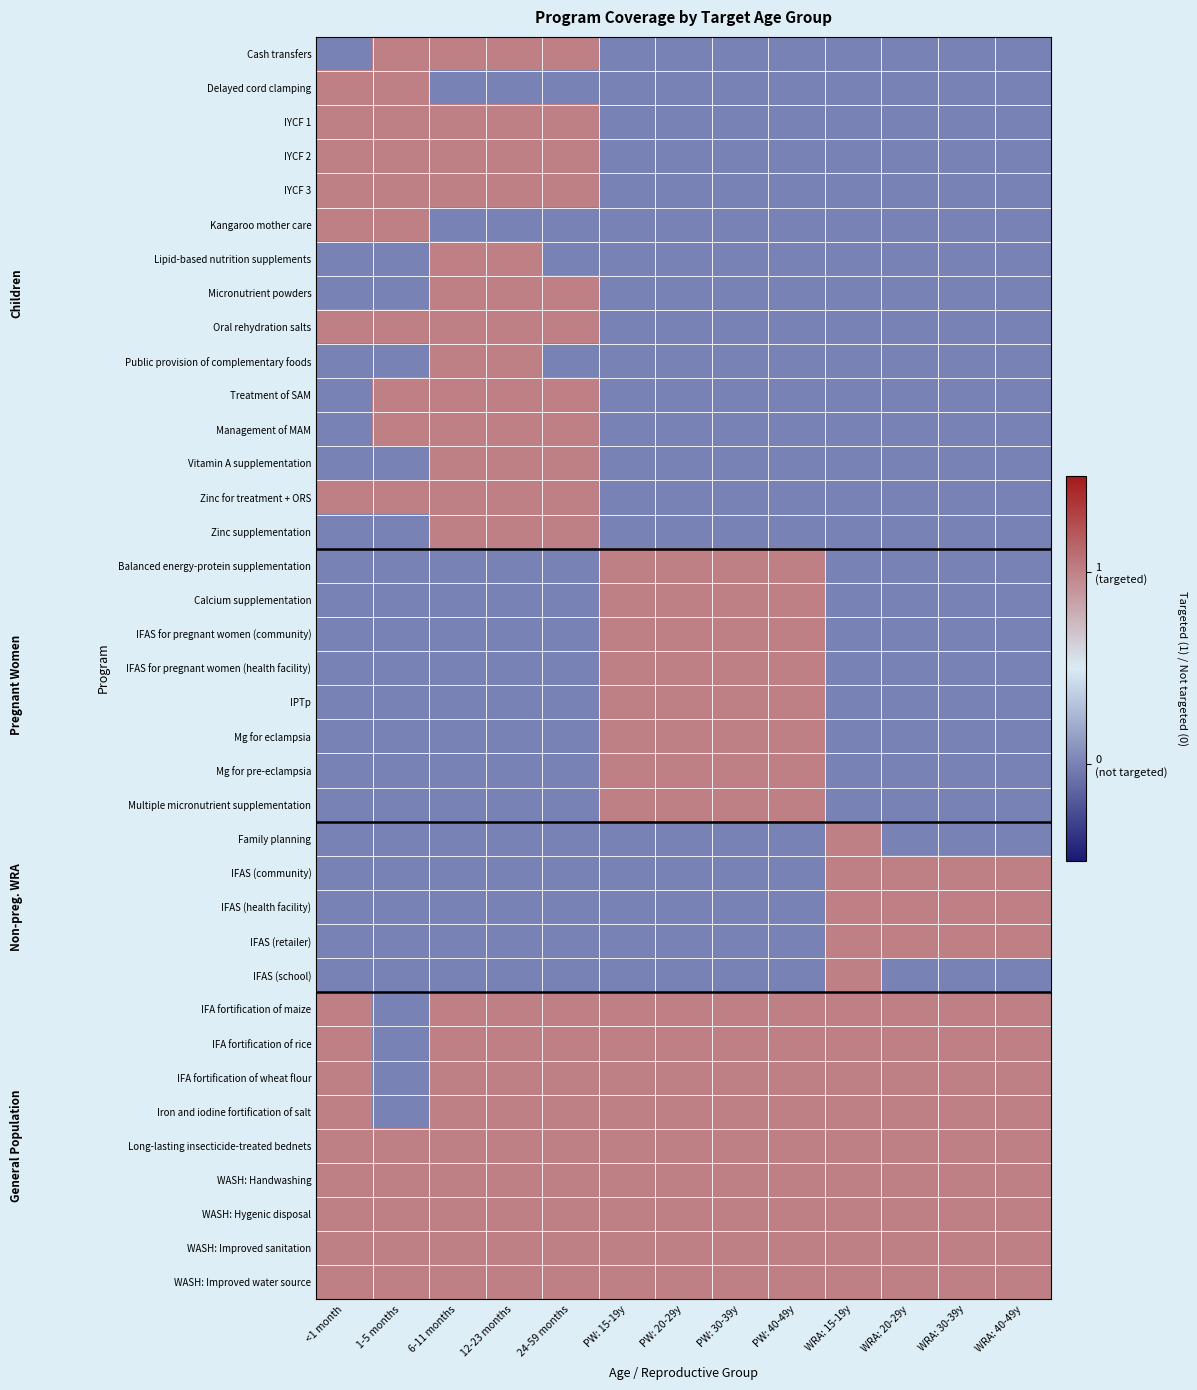

Reading right to left, what are all the values shown in this chart?

Cash transfers: WRA: 40-49y=0	WRA: 30-39y=0	WRA: 20-29y=0	WRA: 15-19y=0	PW: 40-49y=0	PW: 30-39y=0	PW: 20-29y=0	PW: 15-19y=0	24-59 months=1	12-23 months=1	6-11 months=1	1-5 months=1	<1 month=0
Delayed cord clamping: WRA: 40-49y=0	WRA: 30-39y=0	WRA: 20-29y=0	WRA: 15-19y=0	PW: 40-49y=0	PW: 30-39y=0	PW: 20-29y=0	PW: 15-19y=0	24-59 months=0	12-23 months=0	6-11 months=0	1-5 months=1	<1 month=1
IYCF 1: WRA: 40-49y=0	WRA: 30-39y=0	WRA: 20-29y=0	WRA: 15-19y=0	PW: 40-49y=0	PW: 30-39y=0	PW: 20-29y=0	PW: 15-19y=0	24-59 months=1	12-23 months=1	6-11 months=1	1-5 months=1	<1 month=1
IYCF 2: WRA: 40-49y=0	WRA: 30-39y=0	WRA: 20-29y=0	WRA: 15-19y=0	PW: 40-49y=0	PW: 30-39y=0	PW: 20-29y=0	PW: 15-19y=0	24-59 months=1	12-23 months=1	6-11 months=1	1-5 months=1	<1 month=1
IYCF 3: WRA: 40-49y=0	WRA: 30-39y=0	WRA: 20-29y=0	WRA: 15-19y=0	PW: 40-49y=0	PW: 30-39y=0	PW: 20-29y=0	PW: 15-19y=0	24-59 months=1	12-23 months=1	6-11 months=1	1-5 months=1	<1 month=1
Kangaroo mother care: WRA: 40-49y=0	WRA: 30-39y=0	WRA: 20-29y=0	WRA: 15-19y=0	PW: 40-49y=0	PW: 30-39y=0	PW: 20-29y=0	PW: 15-19y=0	24-59 months=0	12-23 months=0	6-11 months=0	1-5 months=1	<1 month=1
Lipid-based nutrition supplements: WRA: 40-49y=0	WRA: 30-39y=0	WRA: 20-29y=0	WRA: 15-19y=0	PW: 40-49y=0	PW: 30-39y=0	PW: 20-29y=0	PW: 15-19y=0	24-59 months=0	12-23 months=1	6-11 months=1	1-5 months=0	<1 month=0
Micronutrient powders: WRA: 40-49y=0	WRA: 30-39y=0	WRA: 20-29y=0	WRA: 15-19y=0	PW: 40-49y=0	PW: 30-39y=0	PW: 20-29y=0	PW: 15-19y=0	24-59 months=1	12-23 months=1	6-11 months=1	1-5 months=0	<1 month=0
Oral rehydration salts: WRA: 40-49y=0	WRA: 30-39y=0	WRA: 20-29y=0	WRA: 15-19y=0	PW: 40-49y=0	PW: 30-39y=0	PW: 20-29y=0	PW: 15-19y=0	24-59 months=1	12-23 months=1	6-11 months=1	1-5 months=1	<1 month=1
Public provision of complementary foods: WRA: 40-49y=0	WRA: 30-39y=0	WRA: 20-29y=0	WRA: 15-19y=0	PW: 40-49y=0	PW: 30-39y=0	PW: 20-29y=0	PW: 15-19y=0	24-59 months=0	12-23 months=1	6-11 months=1	1-5 months=0	<1 month=0
Treatment of SAM: WRA: 40-49y=0	WRA: 30-39y=0	WRA: 20-29y=0	WRA: 15-19y=0	PW: 40-49y=0	PW: 30-39y=0	PW: 20-29y=0	PW: 15-19y=0	24-59 months=1	12-23 months=1	6-11 months=1	1-5 months=1	<1 month=0
Management of MAM: WRA: 40-49y=0	WRA: 30-39y=0	WRA: 20-29y=0	WRA: 15-19y=0	PW: 40-49y=0	PW: 30-39y=0	PW: 20-29y=0	PW: 15-19y=0	24-59 months=1	12-23 months=1	6-11 months=1	1-5 months=1	<1 month=0
Vitamin A supplementation: WRA: 40-49y=0	WRA: 30-39y=0	WRA: 20-29y=0	WRA: 15-19y=0	PW: 40-49y=0	PW: 30-39y=0	PW: 20-29y=0	PW: 15-19y=0	24-59 months=1	12-23 months=1	6-11 months=1	1-5 months=0	<1 month=0
Zinc for treatment + ORS: WRA: 40-49y=0	WRA: 30-39y=0	WRA: 20-29y=0	WRA: 15-19y=0	PW: 40-49y=0	PW: 30-39y=0	PW: 20-29y=0	PW: 15-19y=0	24-59 months=1	12-23 months=1	6-11 months=1	1-5 months=1	<1 month=1
Zinc supplementation: WRA: 40-49y=0	WRA: 30-39y=0	WRA: 20-29y=0	WRA: 15-19y=0	PW: 40-49y=0	PW: 30-39y=0	PW: 20-29y=0	PW: 15-19y=0	24-59 months=1	12-23 months=1	6-11 months=1	1-5 months=0	<1 month=0
Balanced energy-protein supplementation: WRA: 40-49y=0	WRA: 30-39y=0	WRA: 20-29y=0	WRA: 15-19y=0	PW: 40-49y=1	PW: 30-39y=1	PW: 20-29y=1	PW: 15-19y=1	24-59 months=0	12-23 months=0	6-11 months=0	1-5 months=0	<1 month=0
Calcium supplementation: WRA: 40-49y=0	WRA: 30-39y=0	WRA: 20-29y=0	WRA: 15-19y=0	PW: 40-49y=1	PW: 30-39y=1	PW: 20-29y=1	PW: 15-19y=1	24-59 months=0	12-23 months=0	6-11 months=0	1-5 months=0	<1 month=0
IFAS for pregnant women (community): WRA: 40-49y=0	WRA: 30-39y=0	WRA: 20-29y=0	WRA: 15-19y=0	PW: 40-49y=1	PW: 30-39y=1	PW: 20-29y=1	PW: 15-19y=1	24-59 months=0	12-23 months=0	6-11 months=0	1-5 months=0	<1 month=0
IFAS for pregnant women (health facility): WRA: 40-49y=0	WRA: 30-39y=0	WRA: 20-29y=0	WRA: 15-19y=0	PW: 40-49y=1	PW: 30-39y=1	PW: 20-29y=1	PW: 15-19y=1	24-59 months=0	12-23 months=0	6-11 months=0	1-5 months=0	<1 month=0
IPTp: WRA: 40-49y=0	WRA: 30-39y=0	WRA: 20-29y=0	WRA: 15-19y=0	PW: 40-49y=1	PW: 30-39y=1	PW: 20-29y=1	PW: 15-19y=1	24-59 months=0	12-23 months=0	6-11 months=0	1-5 months=0	<1 month=0
Mg for eclampsia: WRA: 40-49y=0	WRA: 30-39y=0	WRA: 20-29y=0	WRA: 15-19y=0	PW: 40-49y=1	PW: 30-39y=1	PW: 20-29y=1	PW: 15-19y=1	24-59 months=0	12-23 months=0	6-11 months=0	1-5 months=0	<1 month=0
Mg for pre-eclampsia: WRA: 40-49y=0	WRA: 30-39y=0	WRA: 20-29y=0	WRA: 15-19y=0	PW: 40-49y=1	PW: 30-39y=1	PW: 20-29y=1	PW: 15-19y=1	24-59 months=0	12-23 months=0	6-11 months=0	1-5 months=0	<1 month=0
Multiple micronutrient supplementation: WRA: 40-49y=0	WRA: 30-39y=0	WRA: 20-29y=0	WRA: 15-19y=0	PW: 40-49y=1	PW: 30-39y=1	PW: 20-29y=1	PW: 15-19y=1	24-59 months=0	12-23 months=0	6-11 months=0	1-5 months=0	<1 month=0
Family planning: WRA: 40-49y=0	WRA: 30-39y=0	WRA: 20-29y=0	WRA: 15-19y=1	PW: 40-49y=0	PW: 30-39y=0	PW: 20-29y=0	PW: 15-19y=0	24-59 months=0	12-23 months=0	6-11 months=0	1-5 months=0	<1 month=0
IFAS (community): WRA: 40-49y=1	WRA: 30-39y=1	WRA: 20-29y=1	WRA: 15-19y=1	PW: 40-49y=0	PW: 30-39y=0	PW: 20-29y=0	PW: 15-19y=0	24-59 months=0	12-23 months=0	6-11 months=0	1-5 months=0	<1 month=0
IFAS (health facility): WRA: 40-49y=1	WRA: 30-39y=1	WRA: 20-29y=1	WRA: 15-19y=1	PW: 40-49y=0	PW: 30-39y=0	PW: 20-29y=0	PW: 15-19y=0	24-59 months=0	12-23 months=0	6-11 months=0	1-5 months=0	<1 month=0
IFAS (retailer): WRA: 40-49y=1	WRA: 30-39y=1	WRA: 20-29y=1	WRA: 15-19y=1	PW: 40-49y=0	PW: 30-39y=0	PW: 20-29y=0	PW: 15-19y=0	24-59 months=0	12-23 months=0	6-11 months=0	1-5 months=0	<1 month=0
IFAS (school): WRA: 40-49y=0	WRA: 30-39y=0	WRA: 20-29y=0	WRA: 15-19y=1	PW: 40-49y=0	PW: 30-39y=0	PW: 20-29y=0	PW: 15-19y=0	24-59 months=0	12-23 months=0	6-11 months=0	1-5 months=0	<1 month=0
IFA fortification of maize: WRA: 40-49y=1	WRA: 30-39y=1	WRA: 20-29y=1	WRA: 15-19y=1	PW: 40-49y=1	PW: 30-39y=1	PW: 20-29y=1	PW: 15-19y=1	24-59 months=1	12-23 months=1	6-11 months=1	1-5 months=0	<1 month=1
IFA fortification of rice: WRA: 40-49y=1	WRA: 30-39y=1	WRA: 20-29y=1	WRA: 15-19y=1	PW: 40-49y=1	PW: 30-39y=1	PW: 20-29y=1	PW: 15-19y=1	24-59 months=1	12-23 months=1	6-11 months=1	1-5 months=0	<1 month=1
IFA fortification of wheat flour: WRA: 40-49y=1	WRA: 30-39y=1	WRA: 20-29y=1	WRA: 15-19y=1	PW: 40-49y=1	PW: 30-39y=1	PW: 20-29y=1	PW: 15-19y=1	24-59 months=1	12-23 months=1	6-11 months=1	1-5 months=0	<1 month=1
Iron and iodine fortification of salt: WRA: 40-49y=1	WRA: 30-39y=1	WRA: 20-29y=1	WRA: 15-19y=1	PW: 40-49y=1	PW: 30-39y=1	PW: 20-29y=1	PW: 15-19y=1	24-59 months=1	12-23 months=1	6-11 months=1	1-5 months=0	<1 month=1
Long-lasting insecticide-treated bednets: WRA: 40-49y=1	WRA: 30-39y=1	WRA: 20-29y=1	WRA: 15-19y=1	PW: 40-49y=1	PW: 30-39y=1	PW: 20-29y=1	PW: 15-19y=1	24-59 months=1	12-23 months=1	6-11 months=1	1-5 months=1	<1 month=1
WASH: Handwashing: WRA: 40-49y=1	WRA: 30-39y=1	WRA: 20-29y=1	WRA: 15-19y=1	PW: 40-49y=1	PW: 30-39y=1	PW: 20-29y=1	PW: 15-19y=1	24-59 months=1	12-23 months=1	6-11 months=1	1-5 months=1	<1 month=1
WASH: Hygenic disposal: WRA: 40-49y=1	WRA: 30-39y=1	WRA: 20-29y=1	WRA: 15-19y=1	PW: 40-49y=1	PW: 30-39y=1	PW: 20-29y=1	PW: 15-19y=1	24-59 months=1	12-23 months=1	6-11 months=1	1-5 months=1	<1 month=1
WASH: Improved sanitation: WRA: 40-49y=1	WRA: 30-39y=1	WRA: 20-29y=1	WRA: 15-19y=1	PW: 40-49y=1	PW: 30-39y=1	PW: 20-29y=1	PW: 15-19y=1	24-59 months=1	12-23 months=1	6-11 months=1	1-5 months=1	<1 month=1
WASH: Improved water source: WRA: 40-49y=1	WRA: 30-39y=1	WRA: 20-29y=1	WRA: 15-19y=1	PW: 40-49y=1	PW: 30-39y=1	PW: 20-29y=1	PW: 15-19y=1	24-59 months=1	12-23 months=1	6-11 months=1	1-5 months=1	<1 month=1